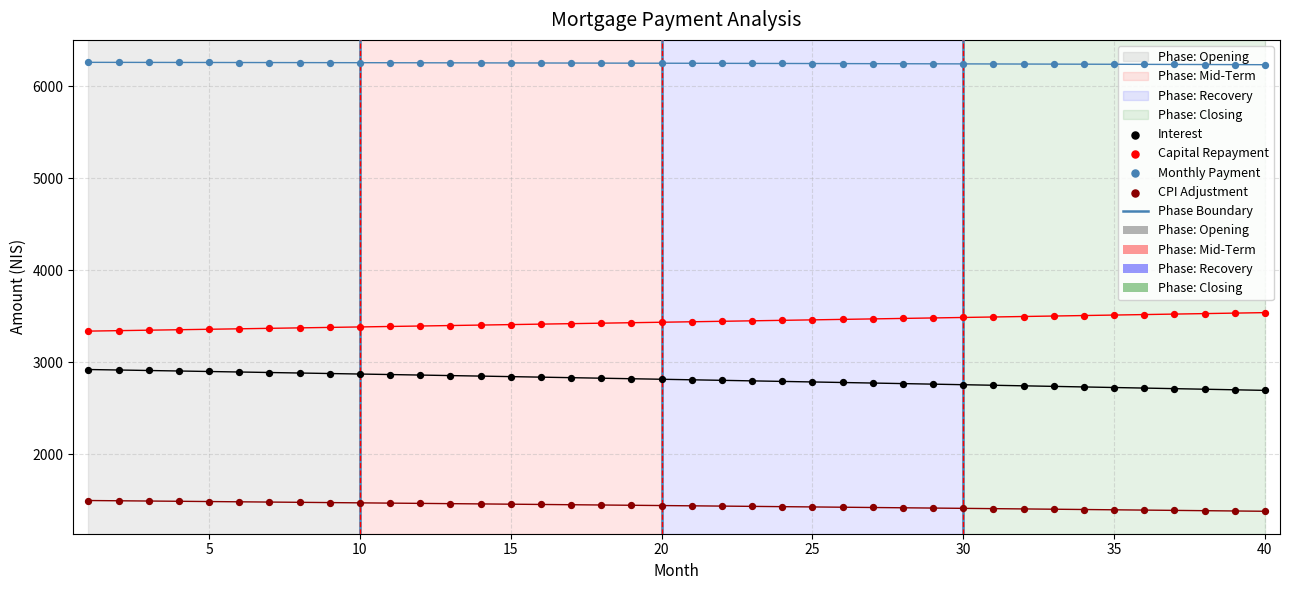

Is the value of CPI Adjustment at 45 greater than the value of Monthly Payment at 32?

No